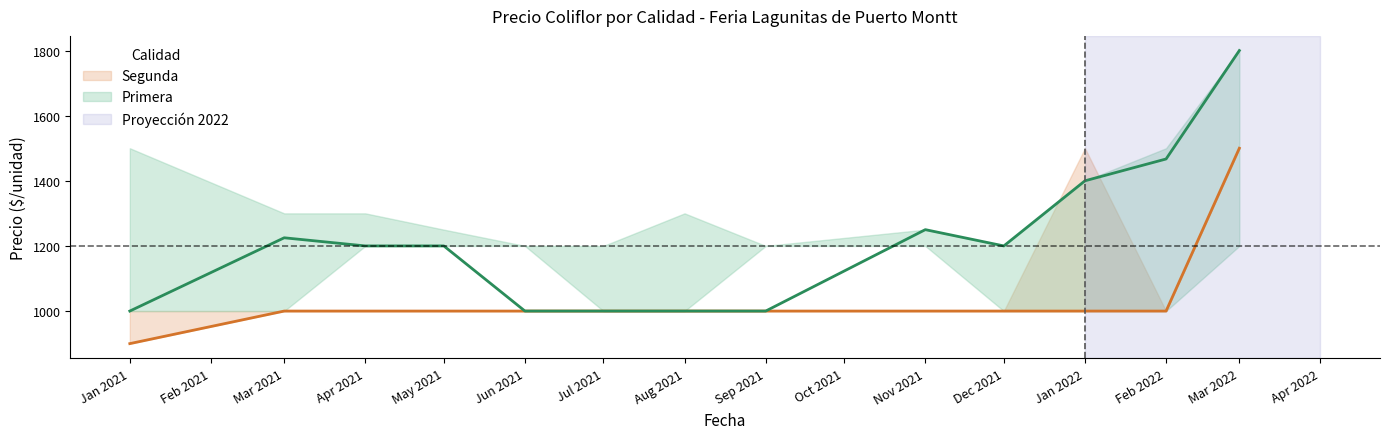

What position from the left is 2021-12?

10